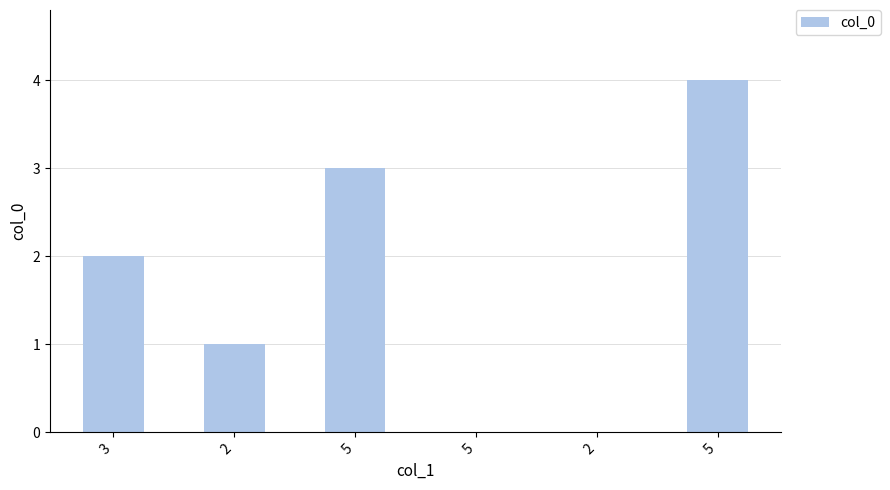

How many series are shown in this chart?

1